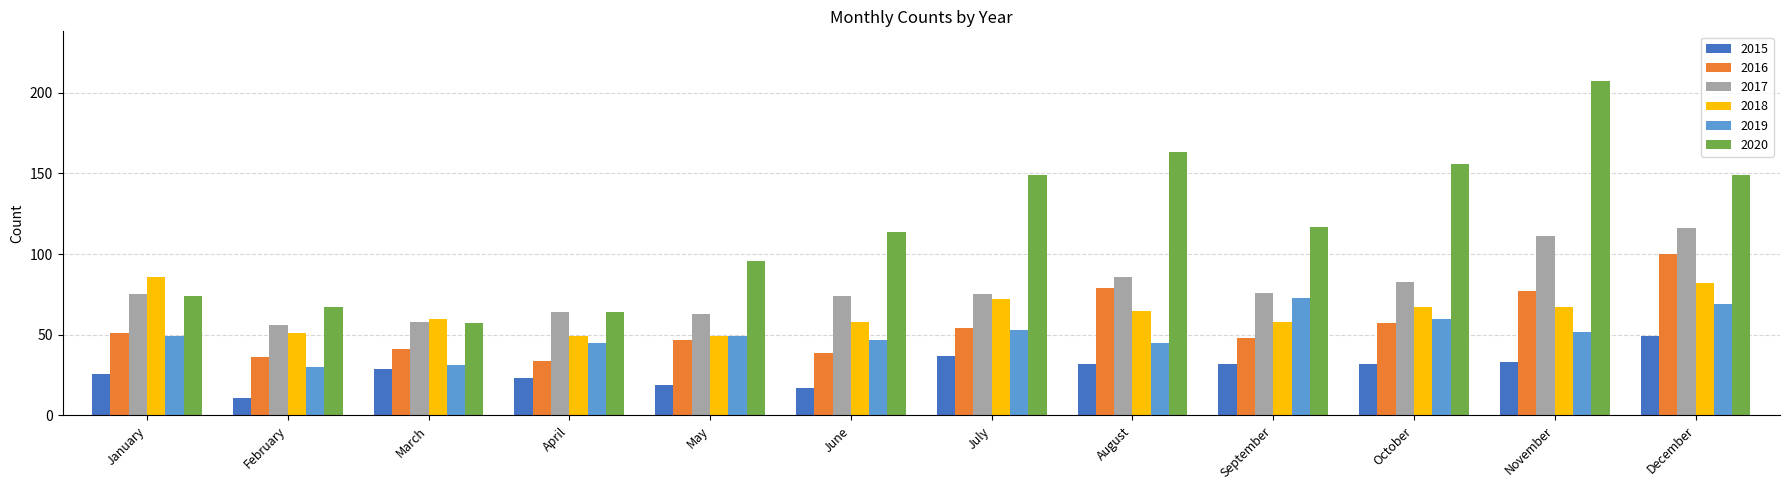

At how many categories does at least one series exceed 32?

12